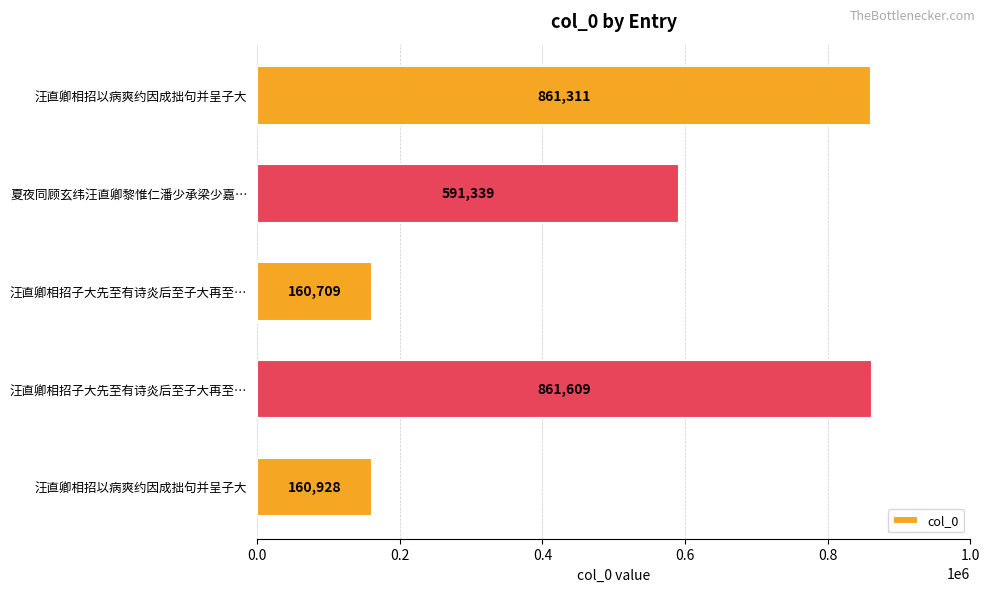

How many bars are there in total?

5